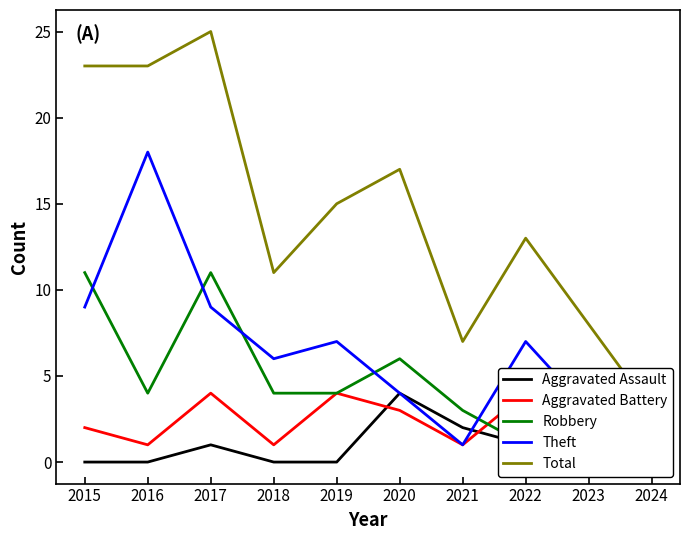

How many lines are shown in the chart?

5